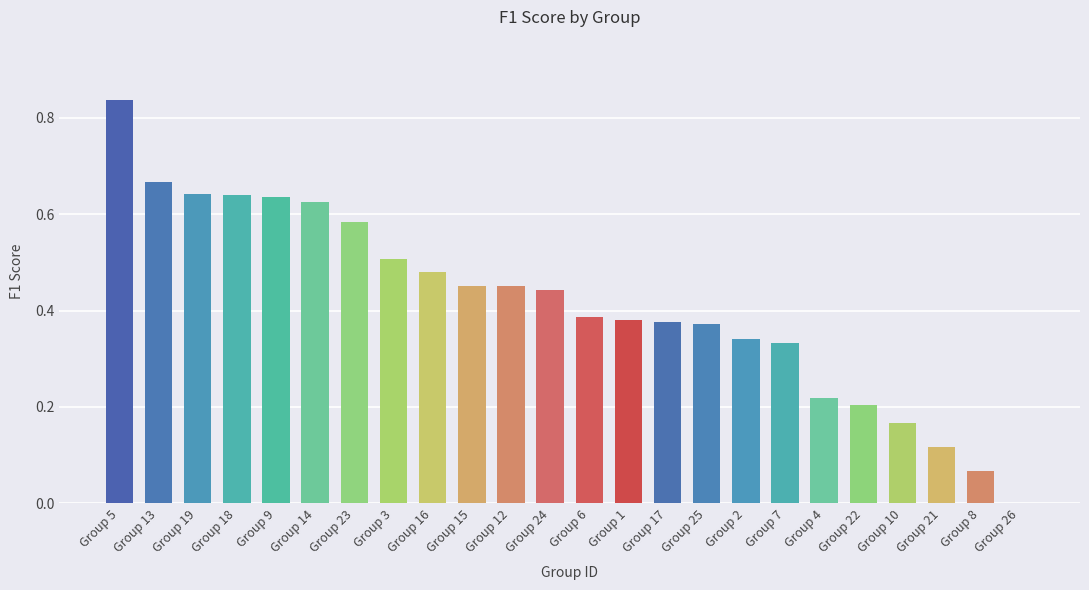

Which label corresponds to the largest value in the chart?

Group 5